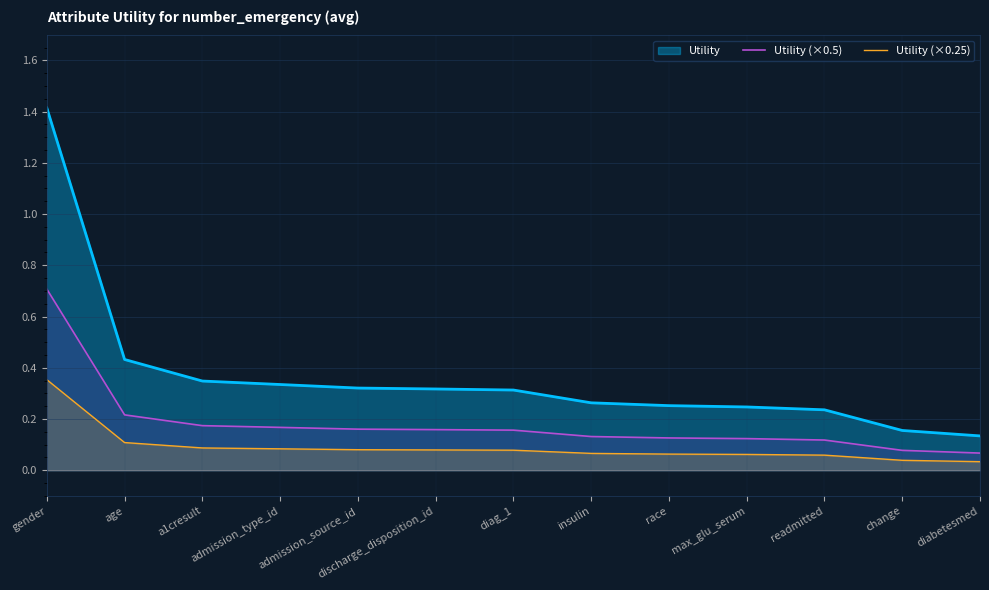

True or false: Utility (×0.25) has a value of 0.4 at gender.

True